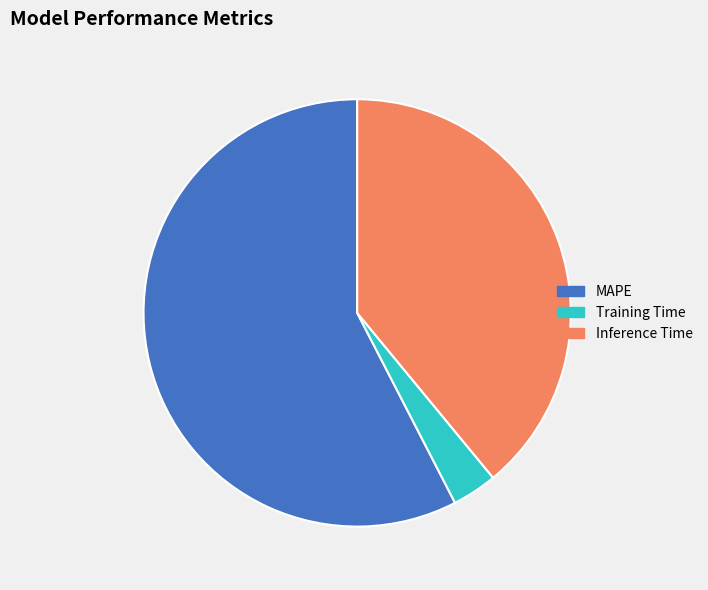

Is there any slice that represents more than half of the pie?

Yes